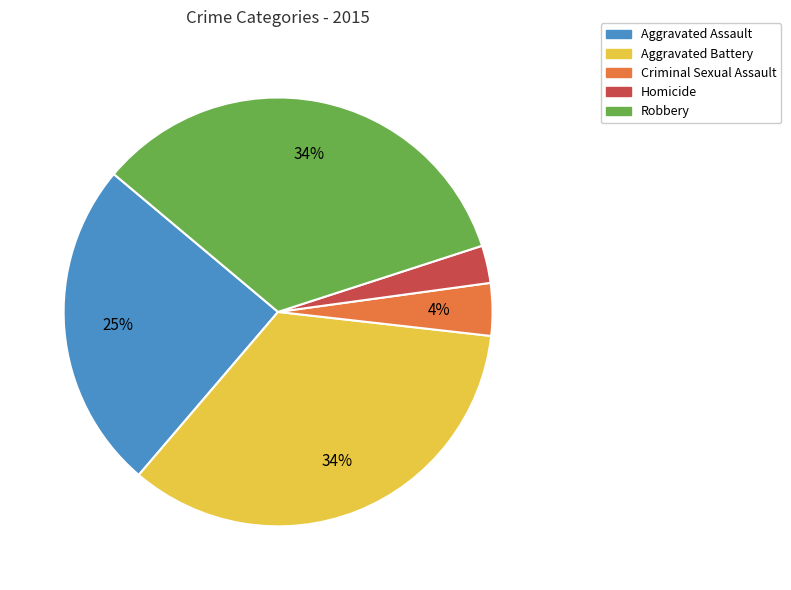

What percentage is the Homicide slice, to the nearest percent?

3%